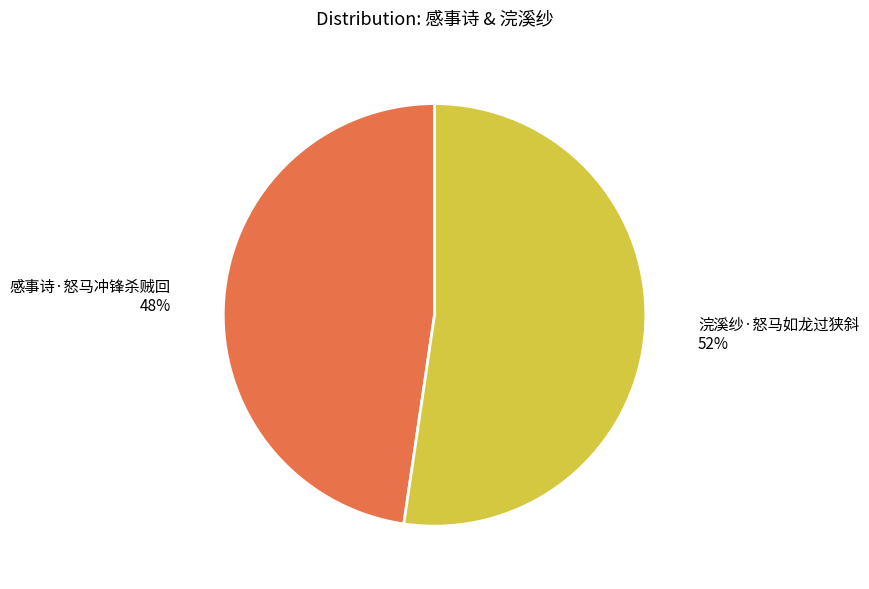

What percentage is the 浣溪纱·怒马如龙过狭斜 slice, to the nearest percent?

52%